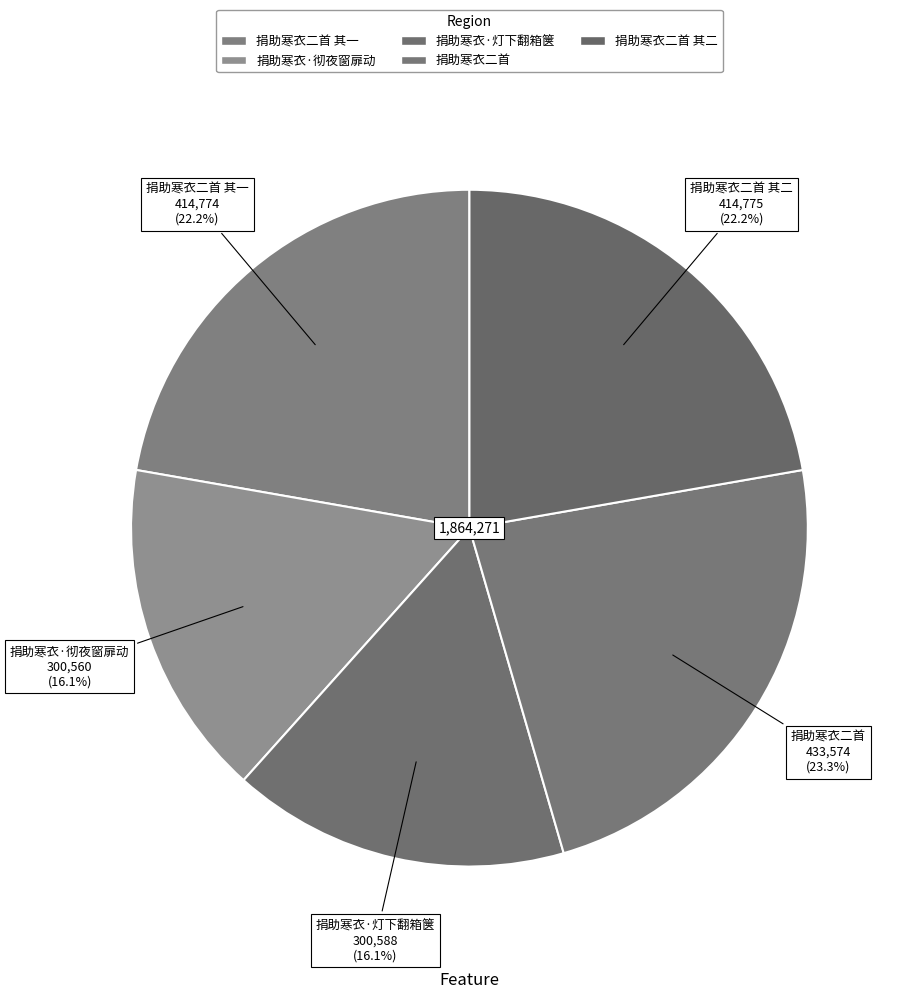

Which category has the biggest portion of the pie?

捐助寒衣二首